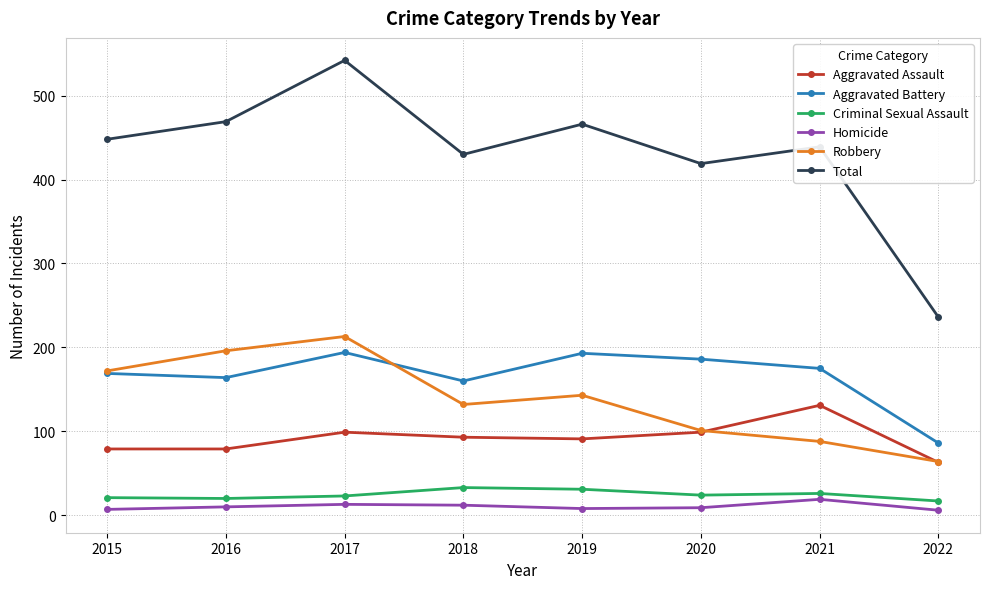

What are all the series names shown in the legend?

Aggravated Assault, Aggravated Battery, Criminal Sexual Assault, Homicide, Robbery, Total